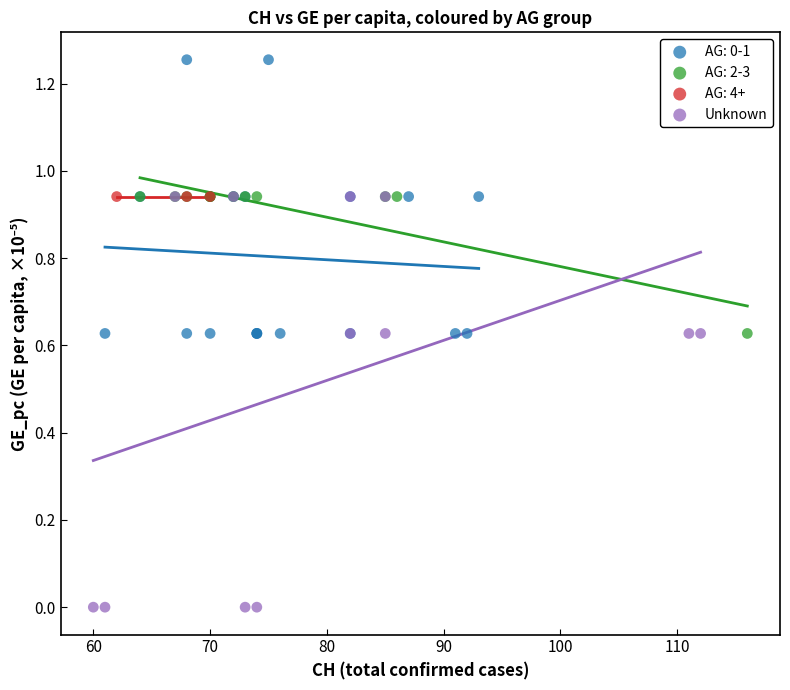

Which series contains the highest Y value?

AG: 0-1